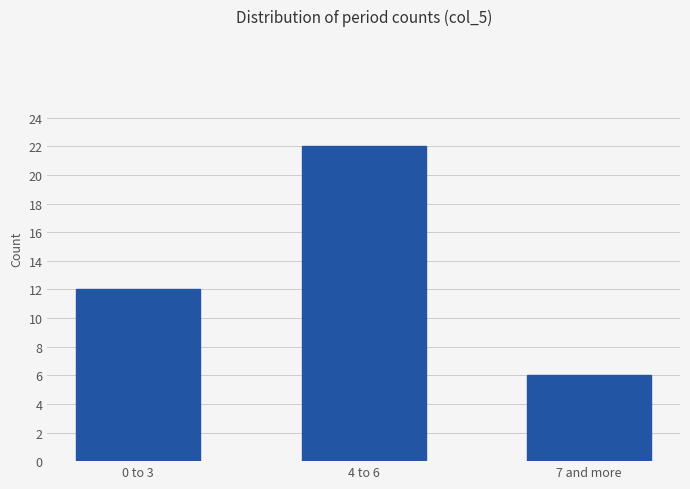

What is the minimum value shown in the chart?

6